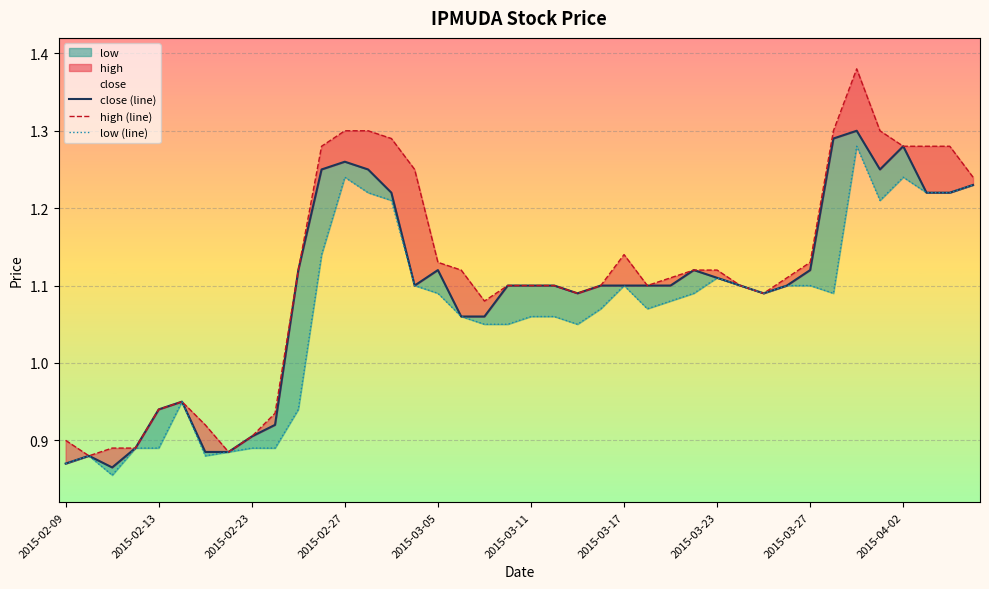

At how many categories does at least one series exceed 1?

30